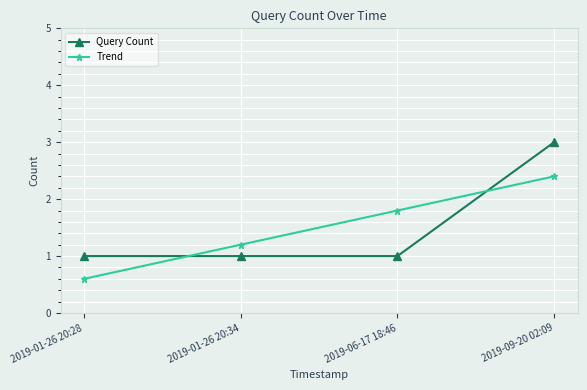

How many Query Count values are between 1 and 3?

4